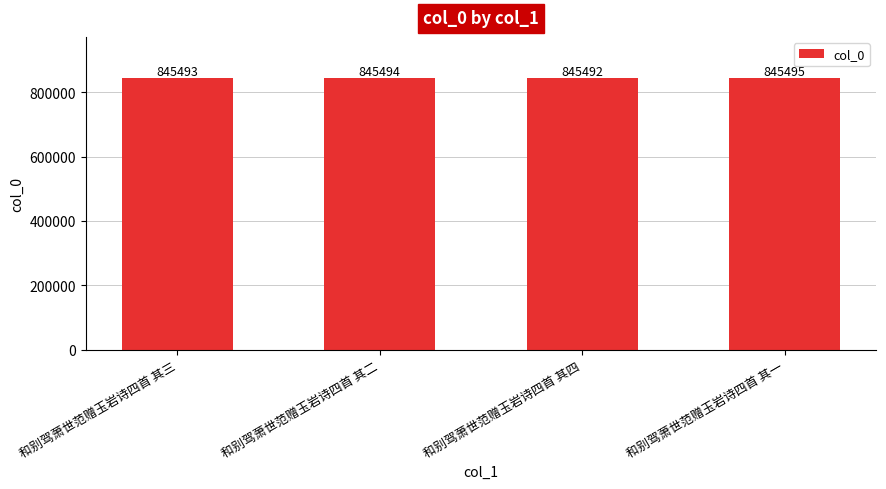

What is the sum of the values at 和别驾萧世范赠玉岩诗四首 其二 and 和别驾萧世范赠玉岩诗四首 其一?

1690989